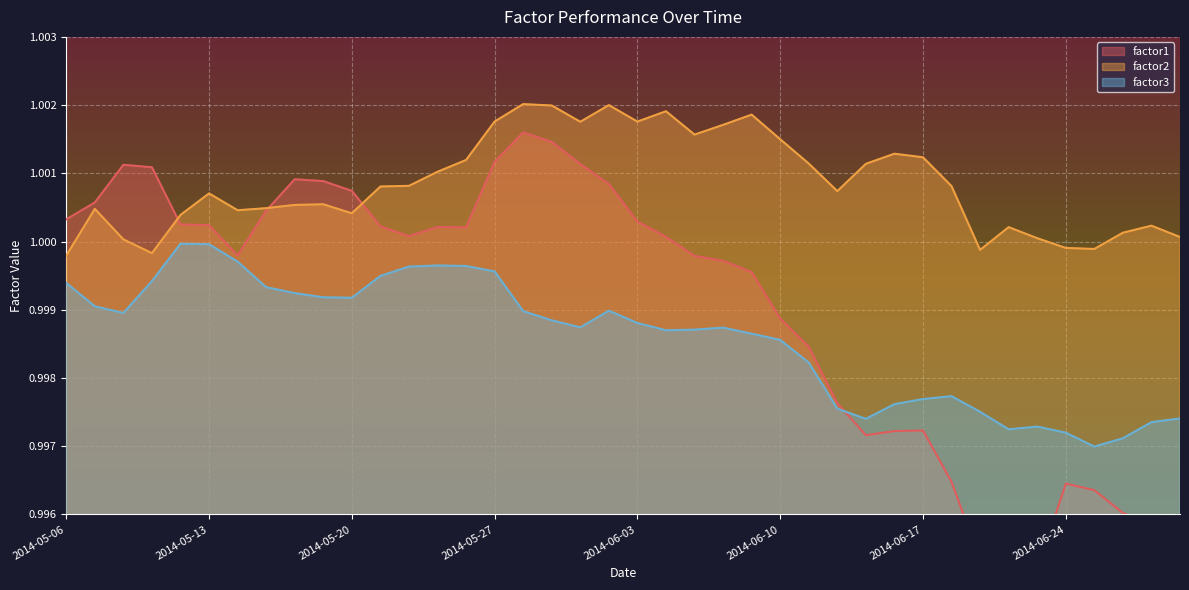

How many distinct data groups are displayed?

3